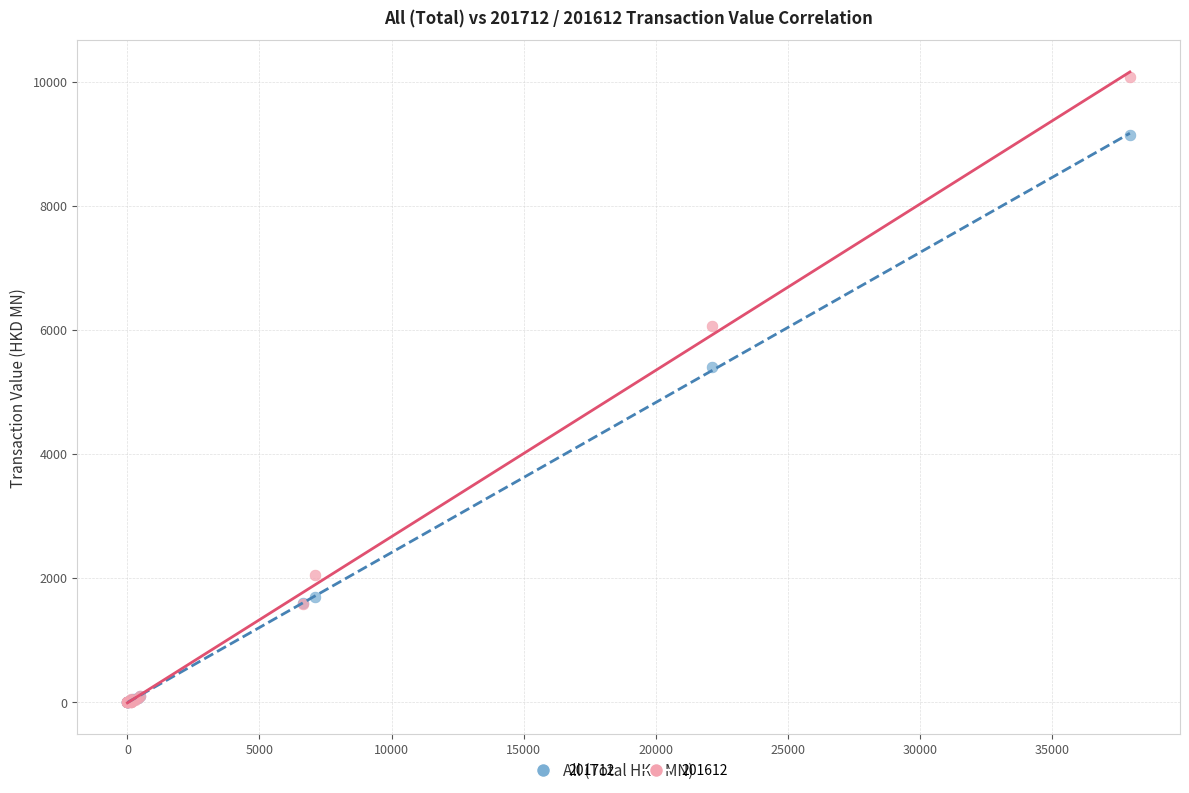

In the 201712 series, what Y value is closest to 4570?

5400.8